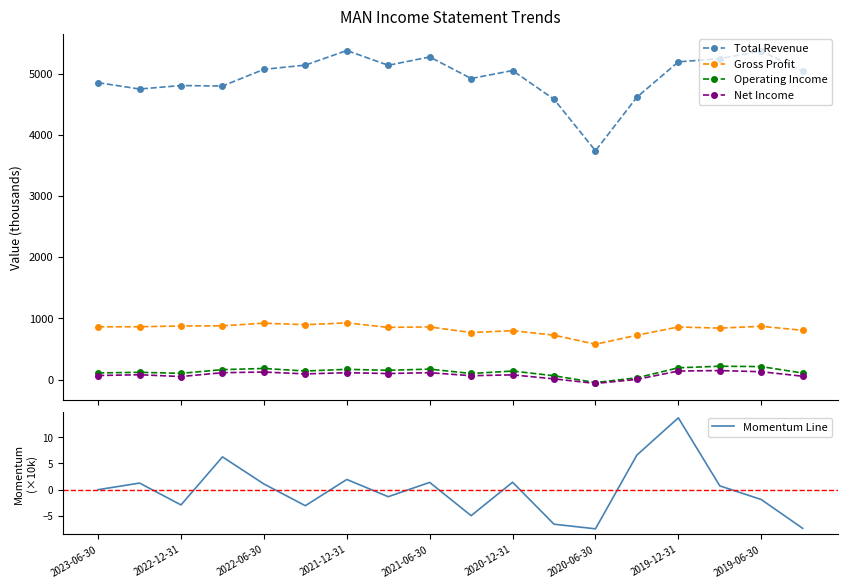

True or false: Net Income has more than 0 interior local peaks.

True